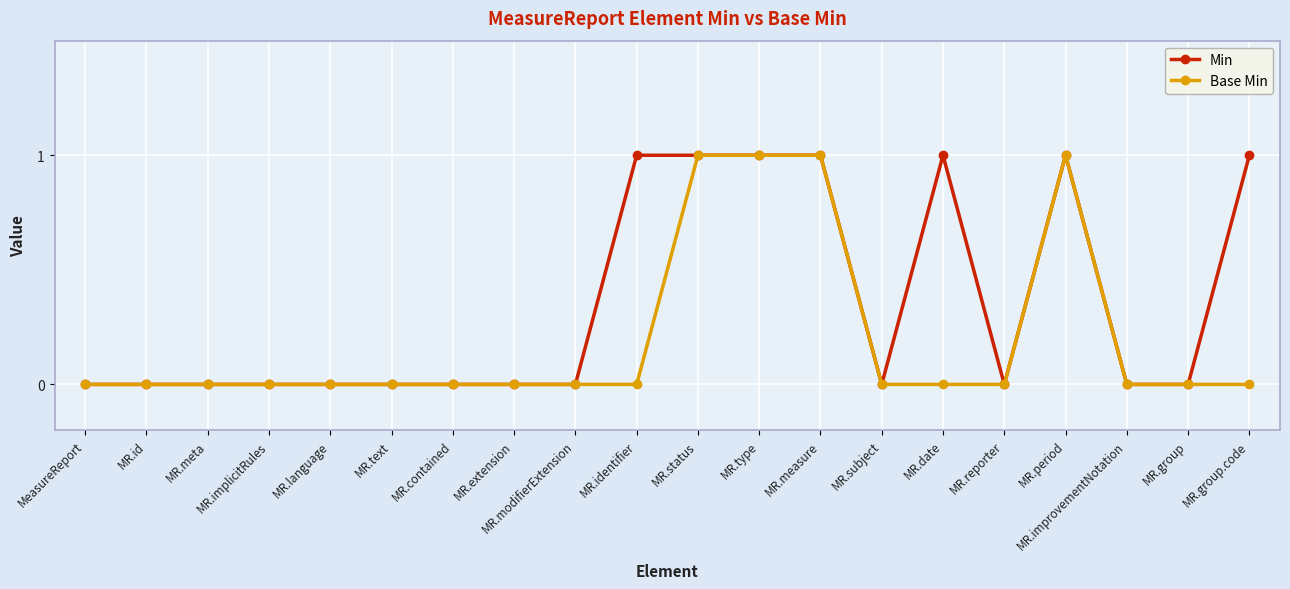

Which series has the largest total across all categories?

Min